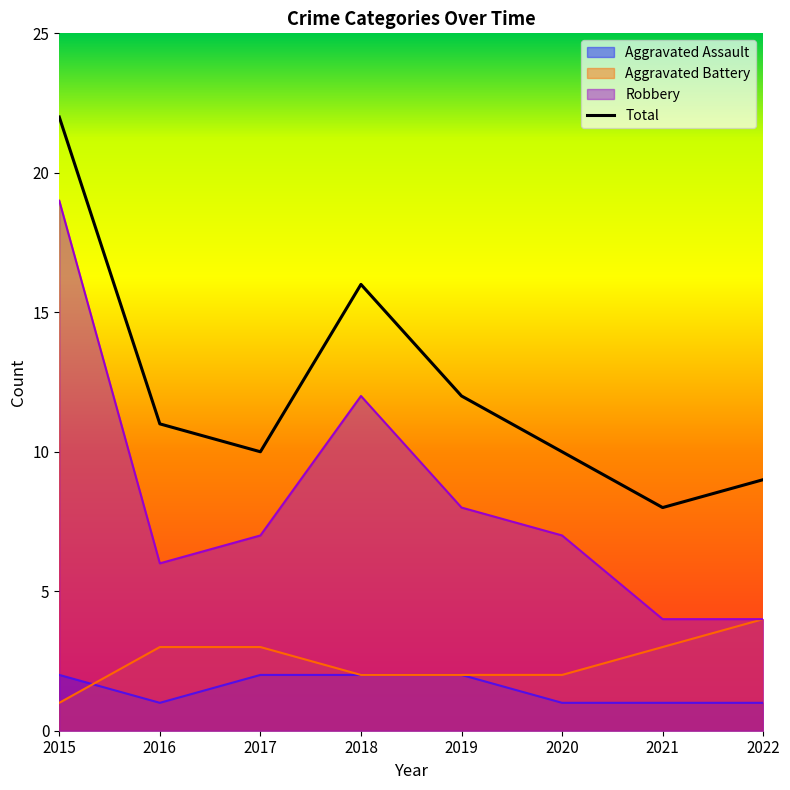

How many interior local valleys (lower than both neighbors) does the data have?

2